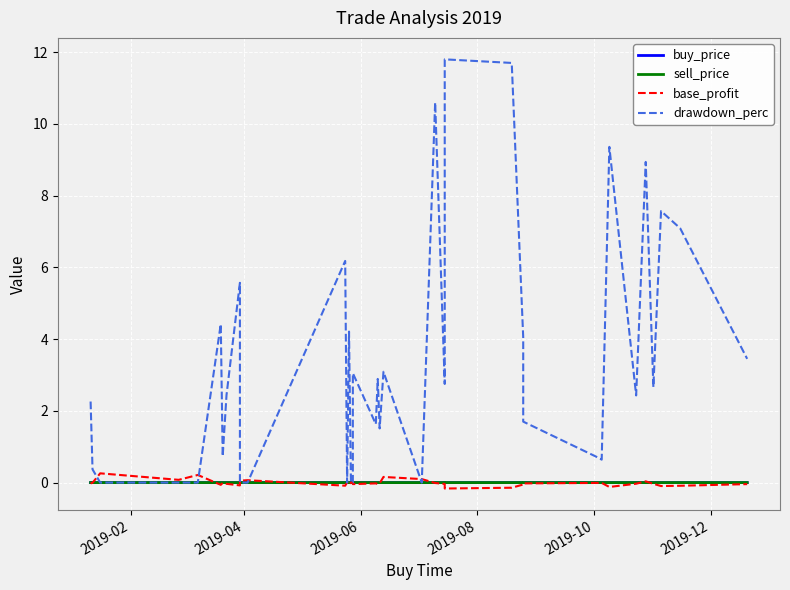

What is the maximum value shown in the chart?

11.8